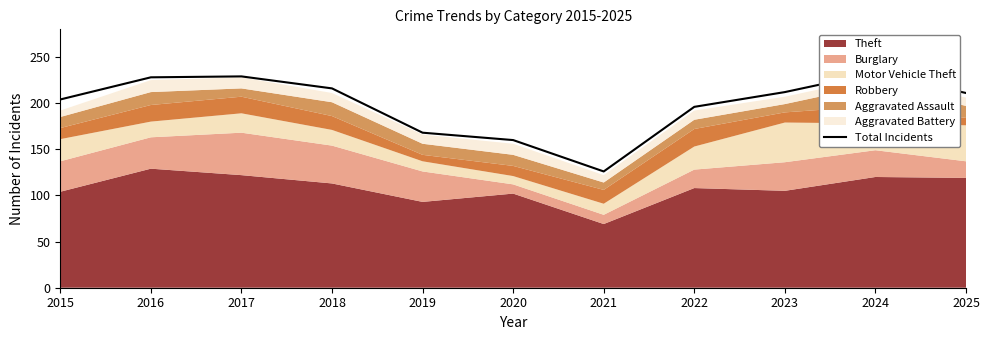

Does the chart have visible grid lines?

No